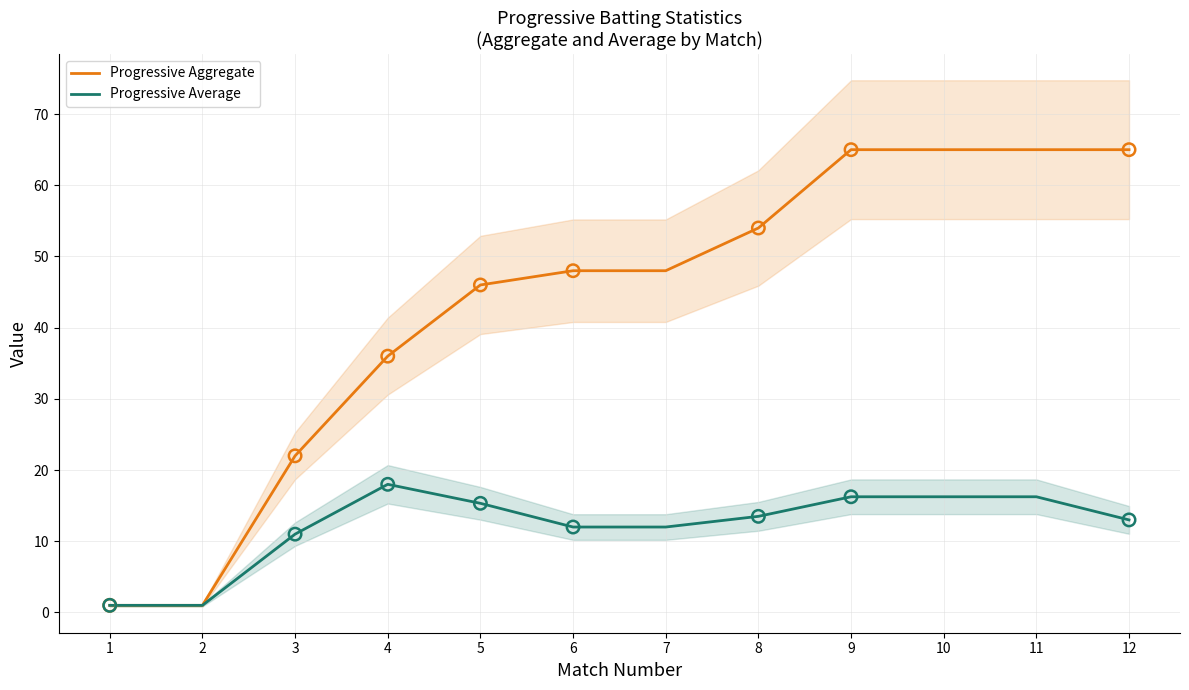

At how many categories does at least one series exceed 26?

9